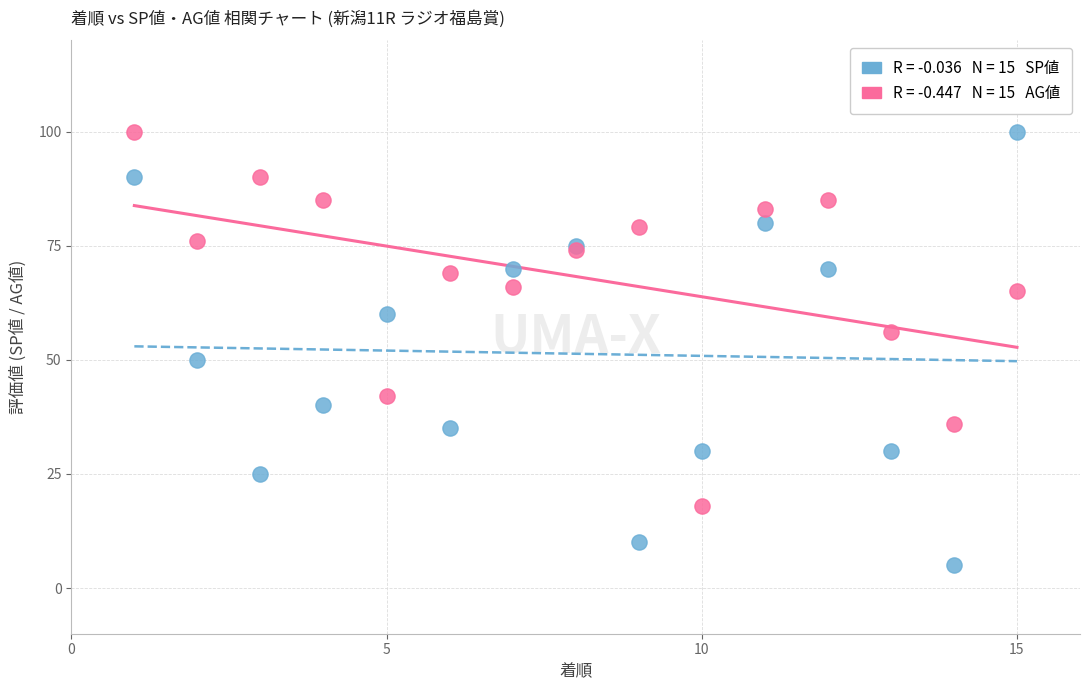

Across all series, what Y value is closest to 52?

50